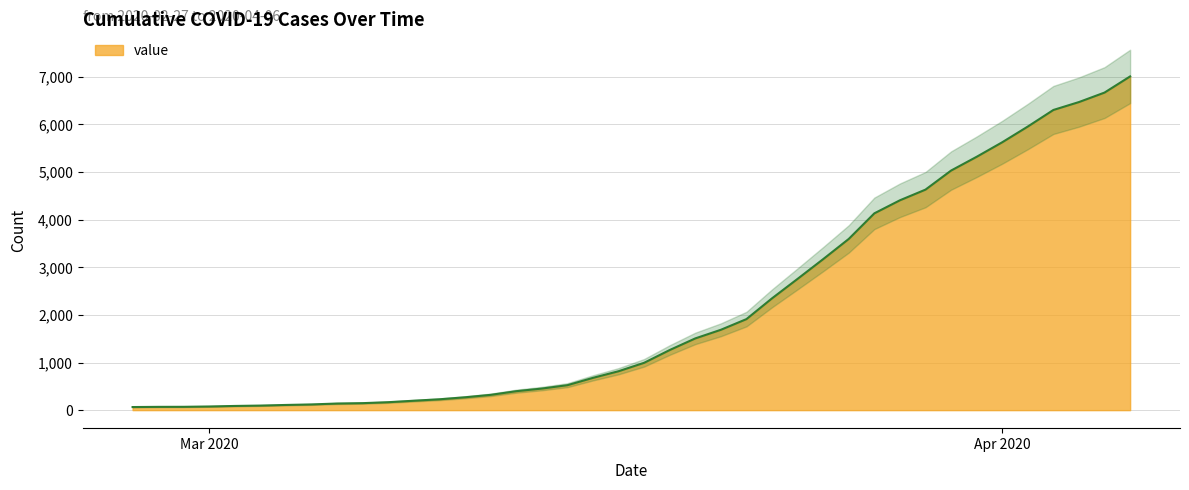

How many values exceed 994?

19